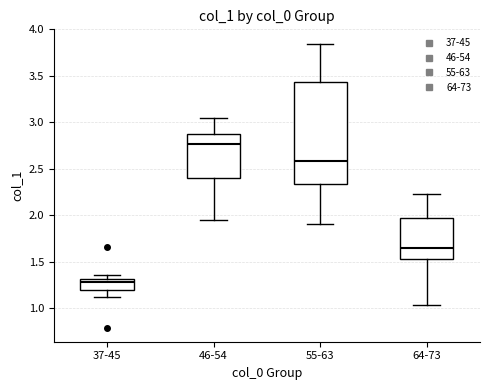

Where is the upper edge of the box for 37-45 on the y-axis? The values are not printed on the chart, so give them approximately, as read against the axis.

1.30